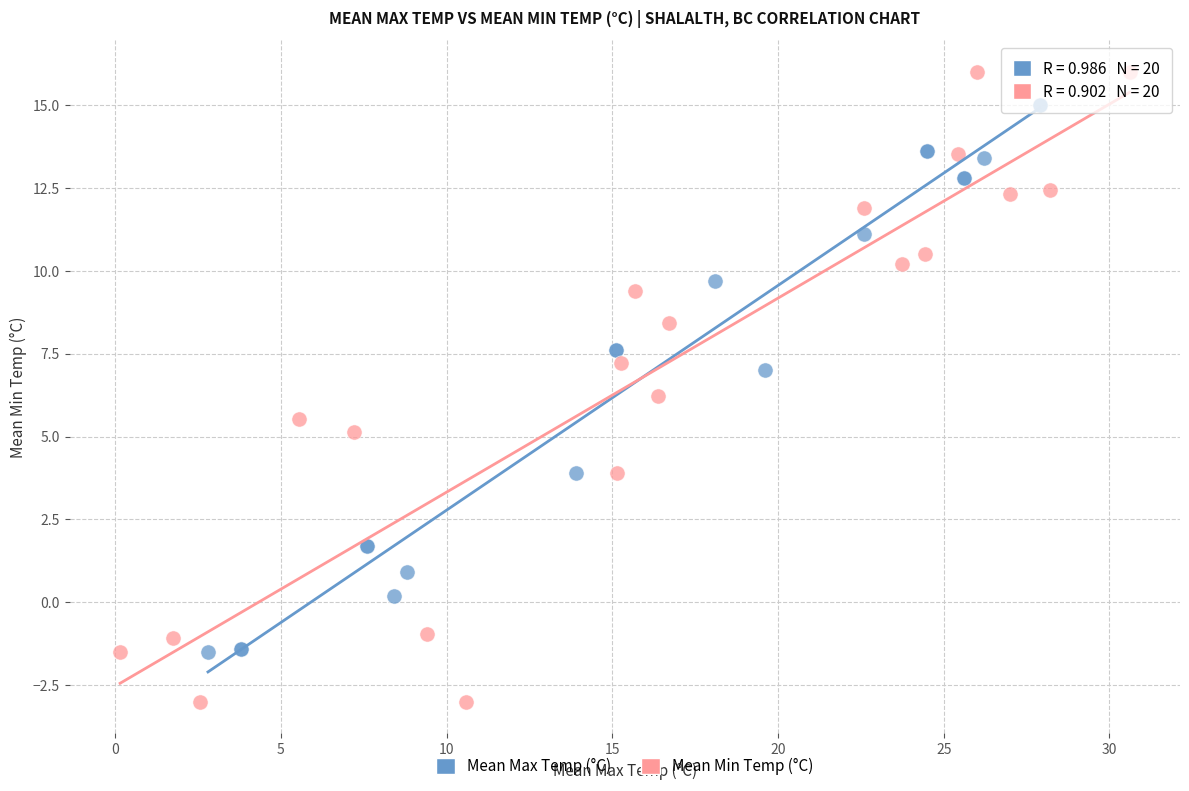

What are all the series names shown in the legend?

Mean Max Temp (°C), Mean Min Temp (°C)